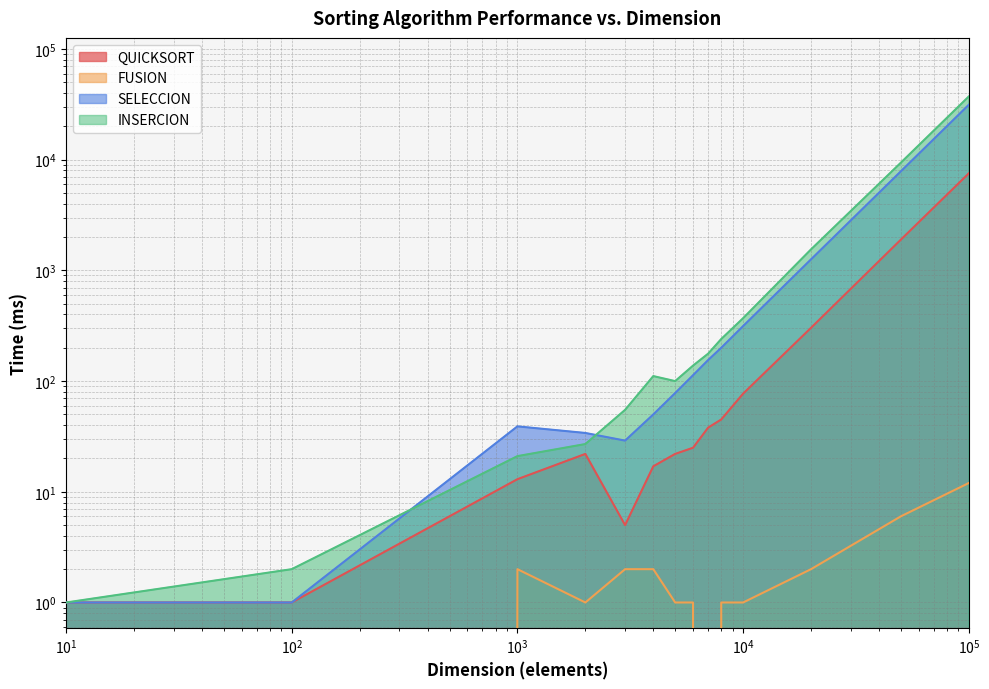

True or false: QUICKSORT and SELECCION cross at least once.

False